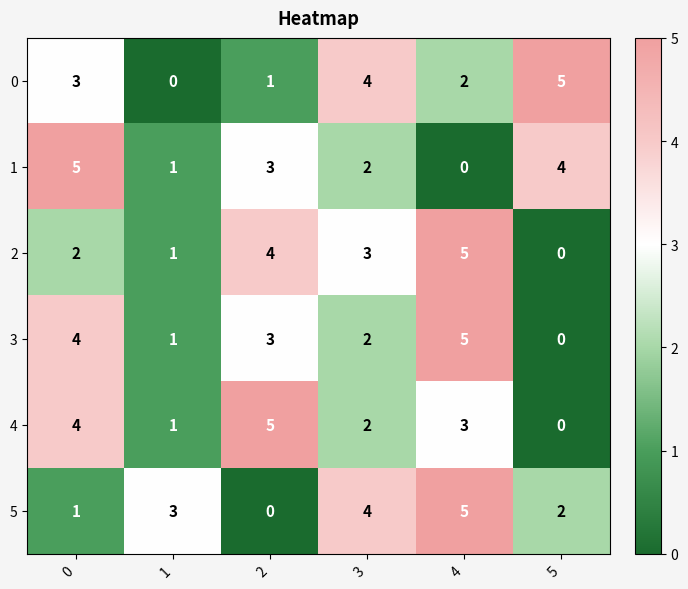

True or false: 2 has a value of 1 at 1.

True